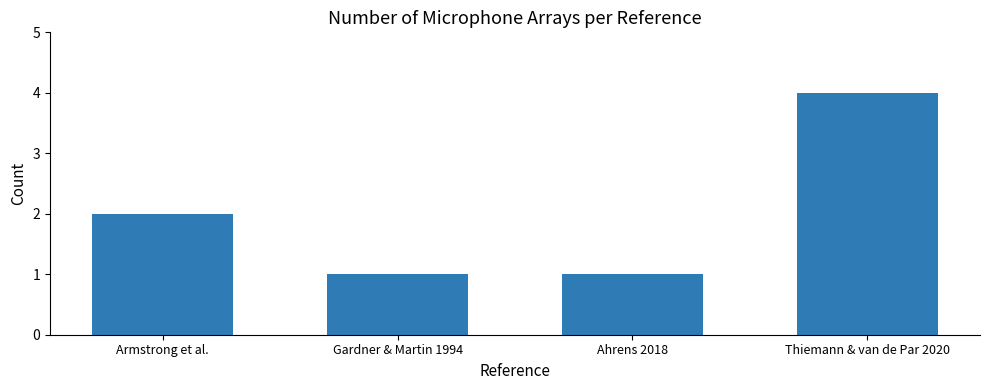

Count the number of categories in the chart.

4